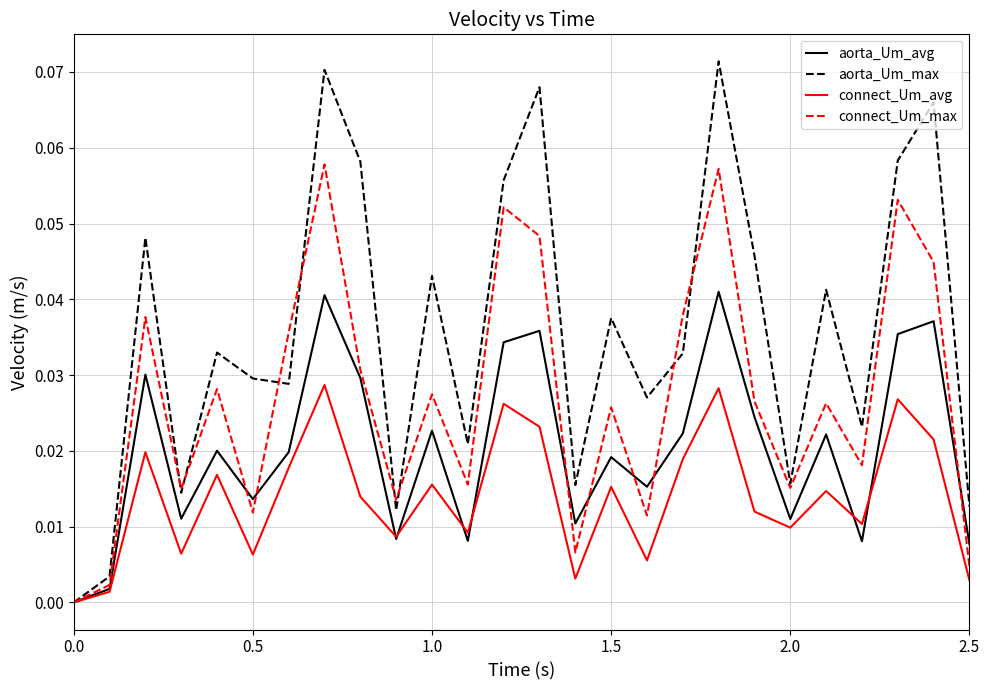

Which series has the widest spread of values?

aorta_Um_max